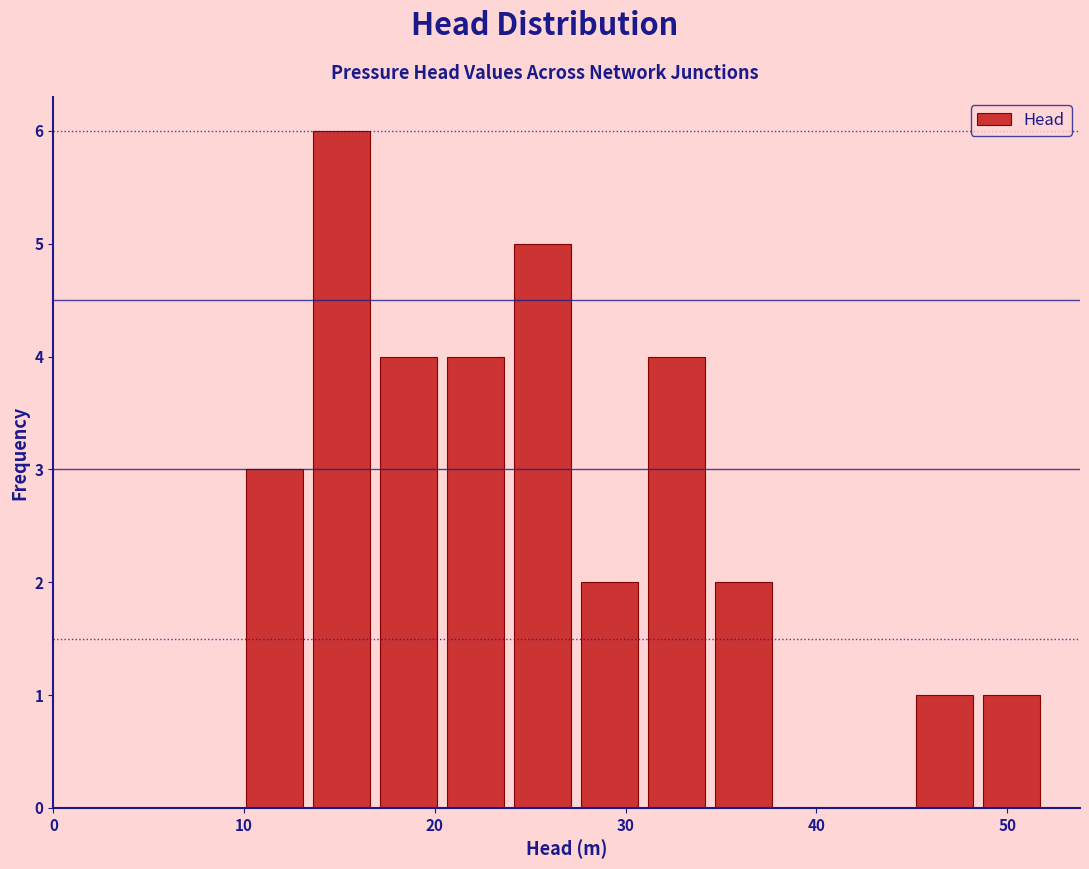

Read against the x-axis, roughly where is the centre of the tallest bar?

15